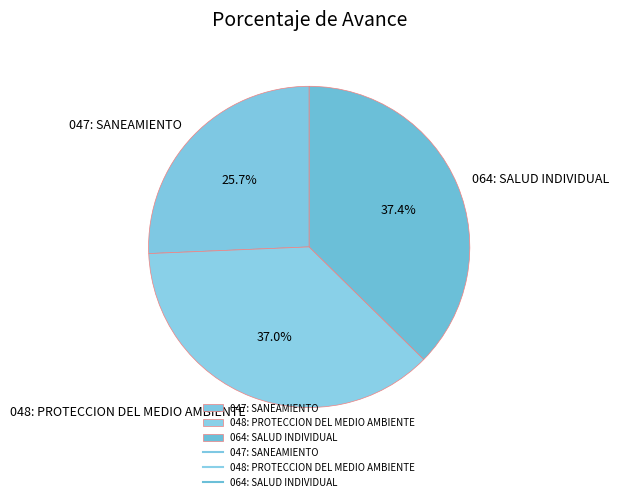

To the nearest percent, what portion does 047: SANEAMIENTO represent?

26%